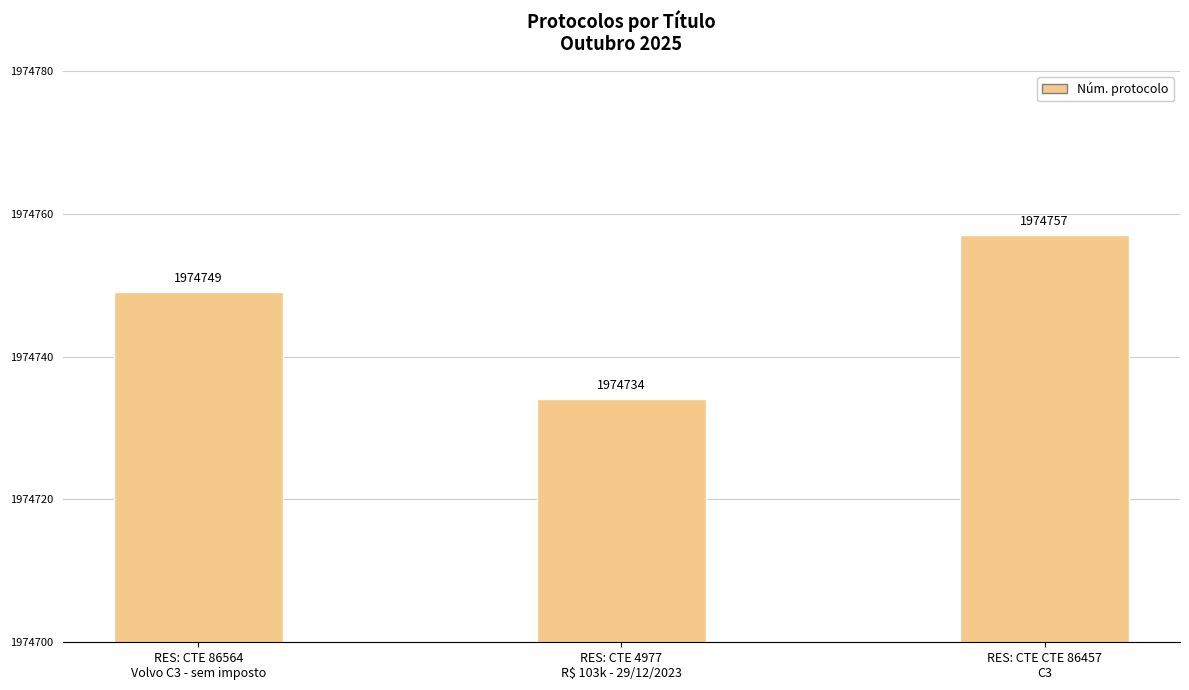

Reading left to right, extract all data points from this chart.

1974749	1974734	1974757